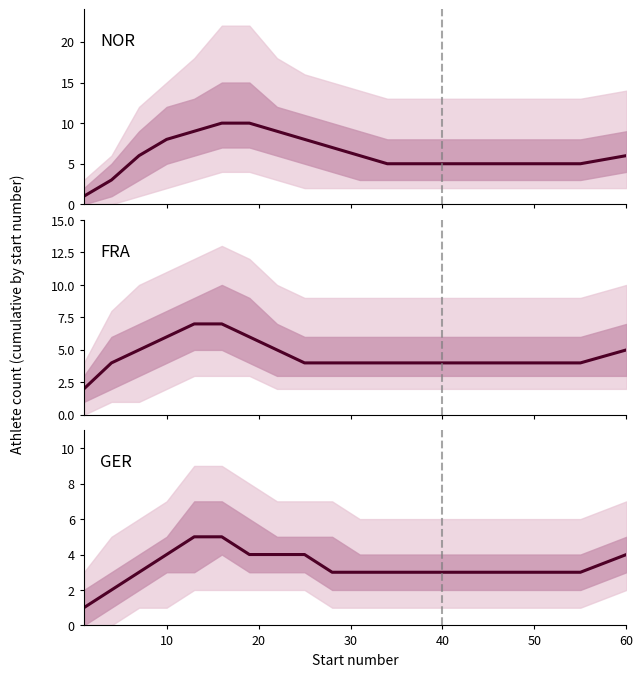

At 40, list the series in order from largest to smallest.

NOR center, FRA center, GER center